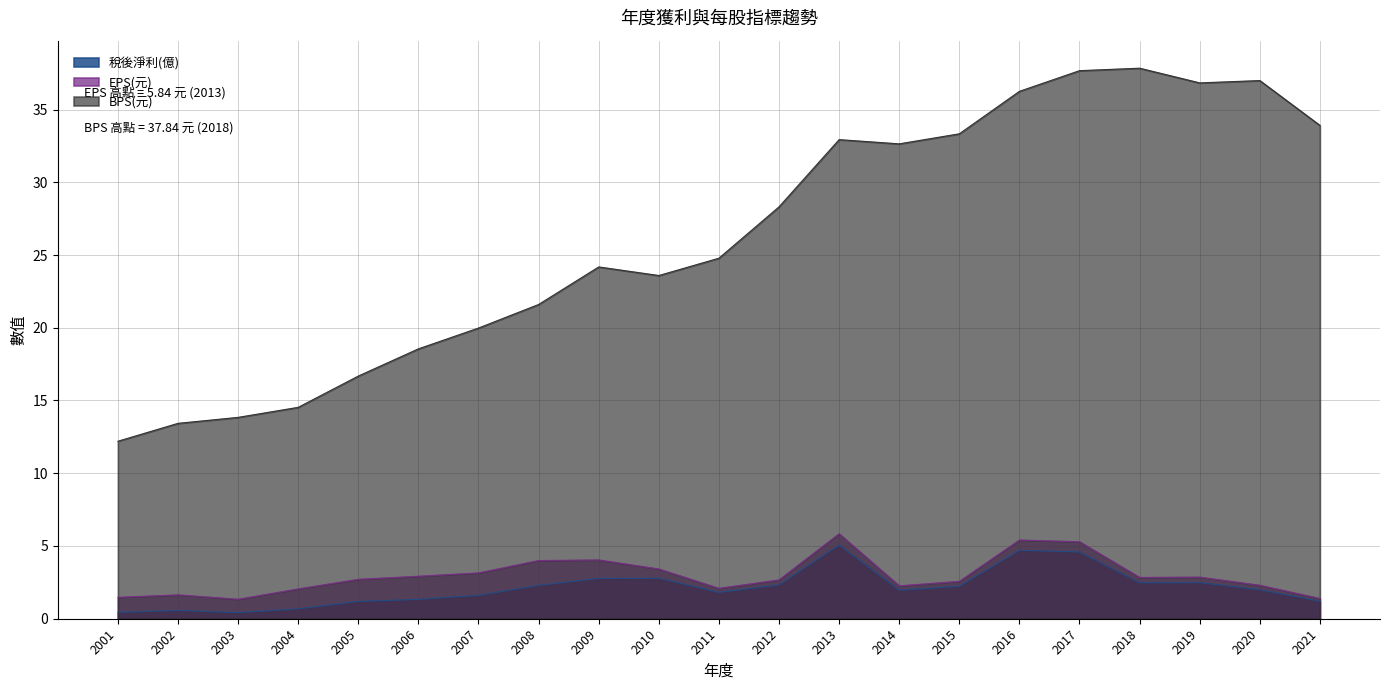

At which category does EPS(元) reach its first local peak?

2002